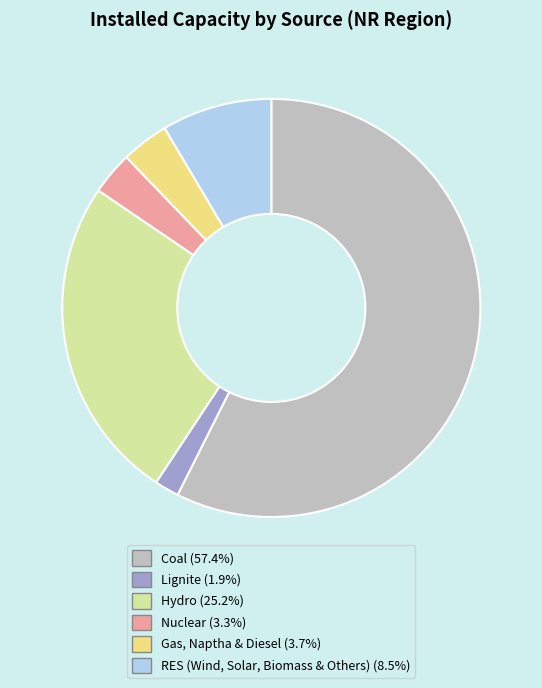

Does any single category account for the majority?

Yes